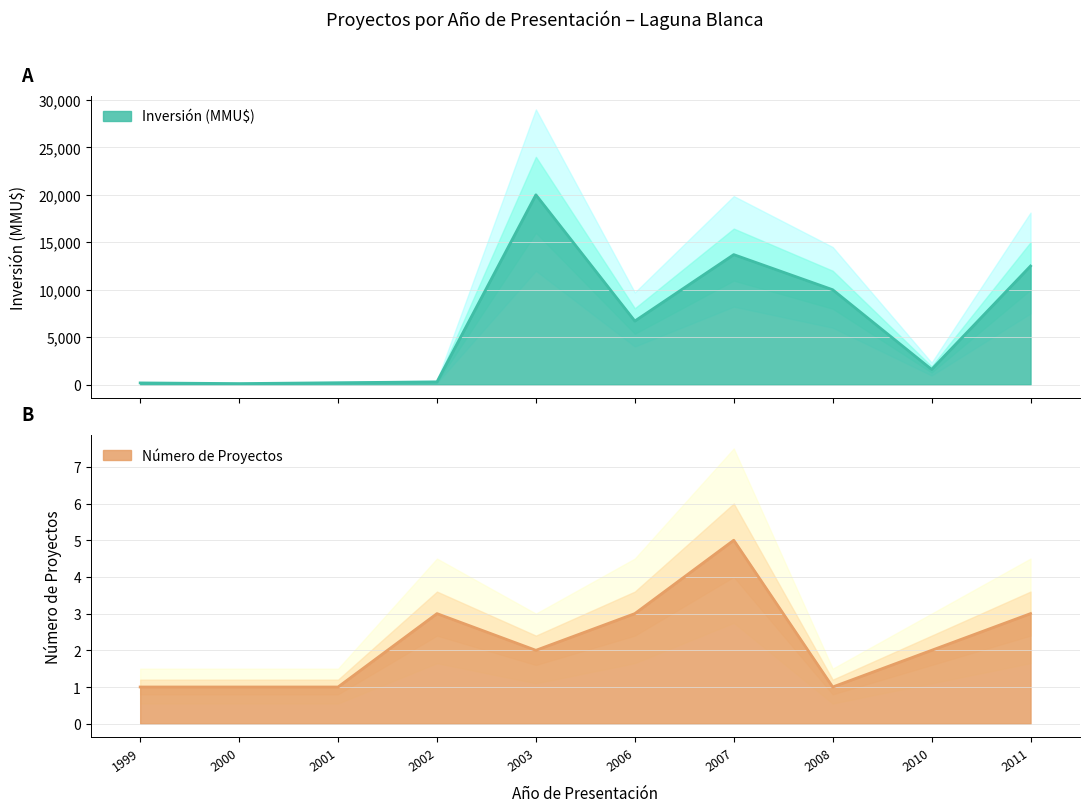

Which series has the largest range (max minus min)?

Inversión(MMU$)